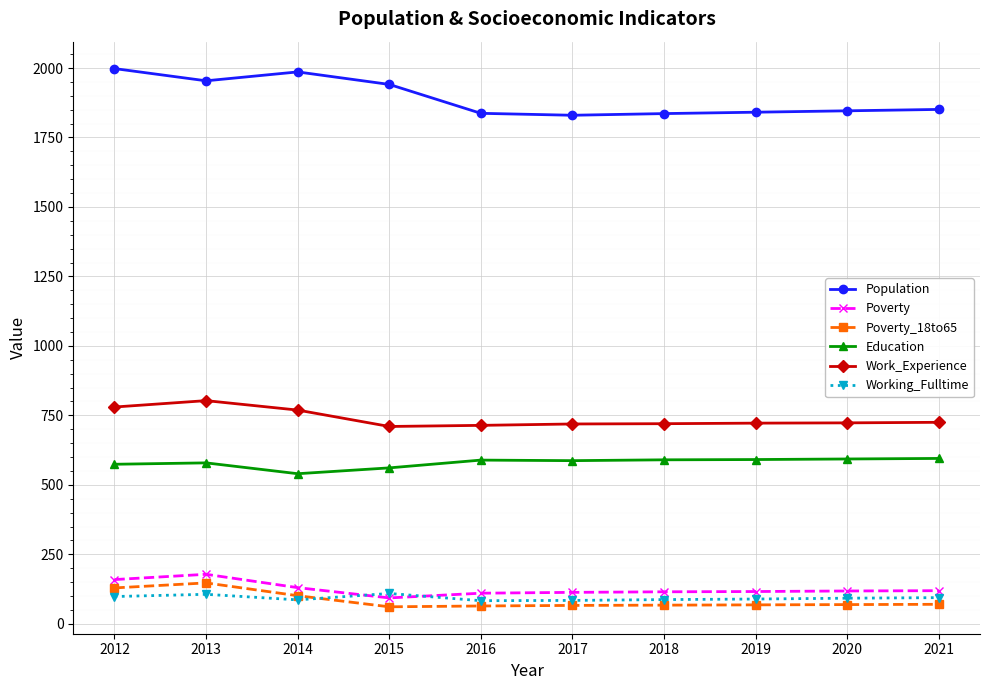

At how many categories does at least one series exceed 406?

10